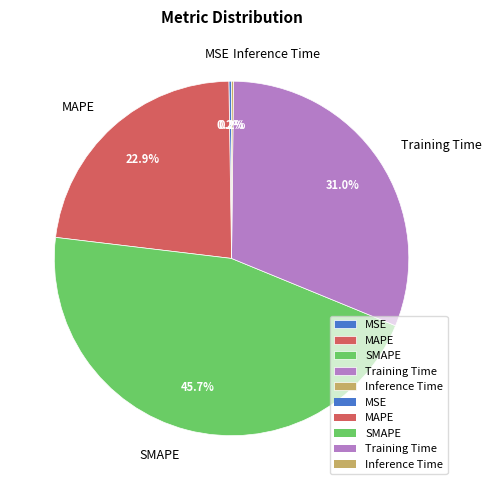

Which slice is the largest?

SMAPE